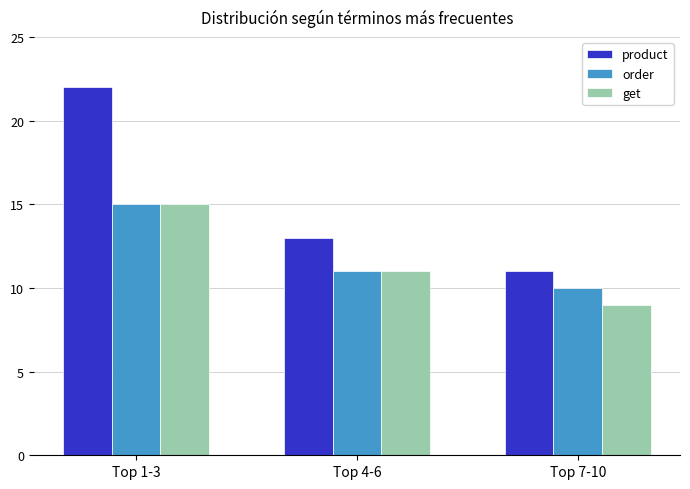

The value of product at Top 1-3 is 22. True or false?

True